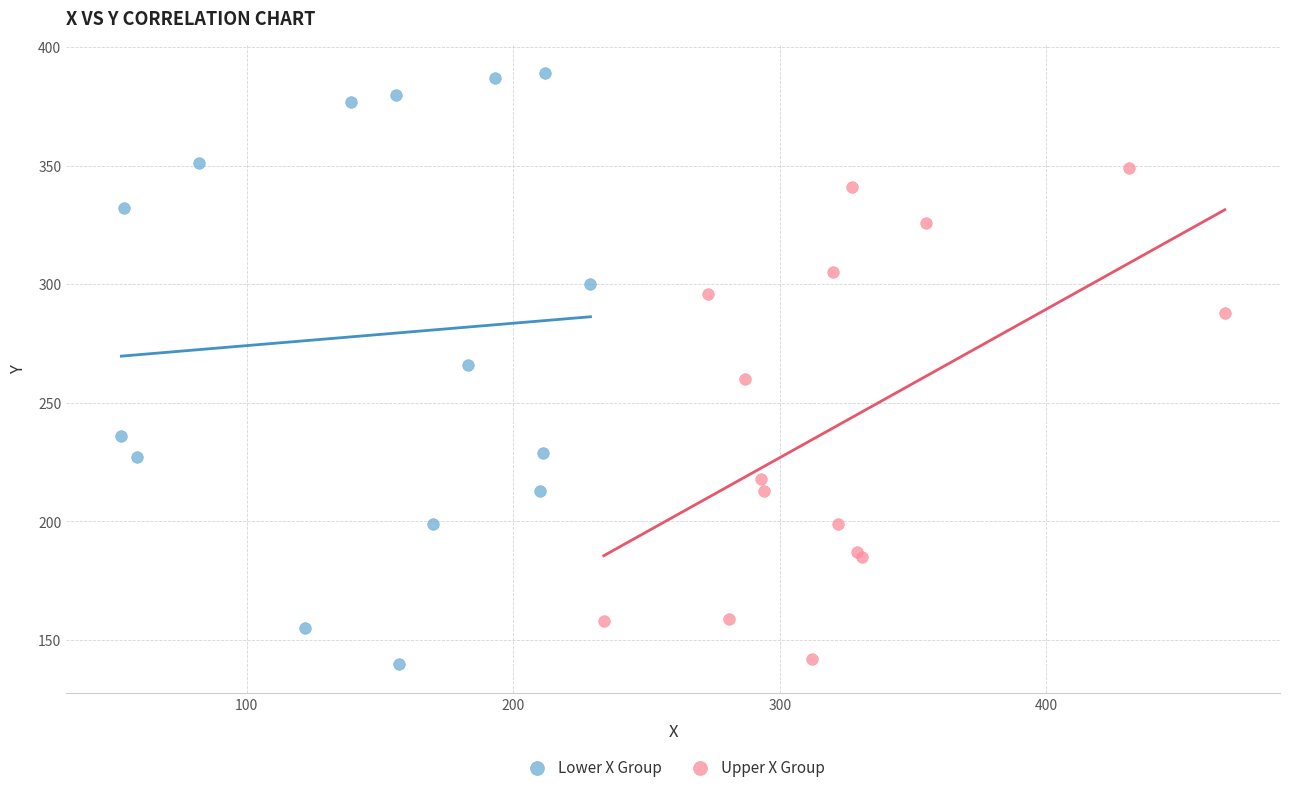

Which series contains the highest Y value?

Lower X Group